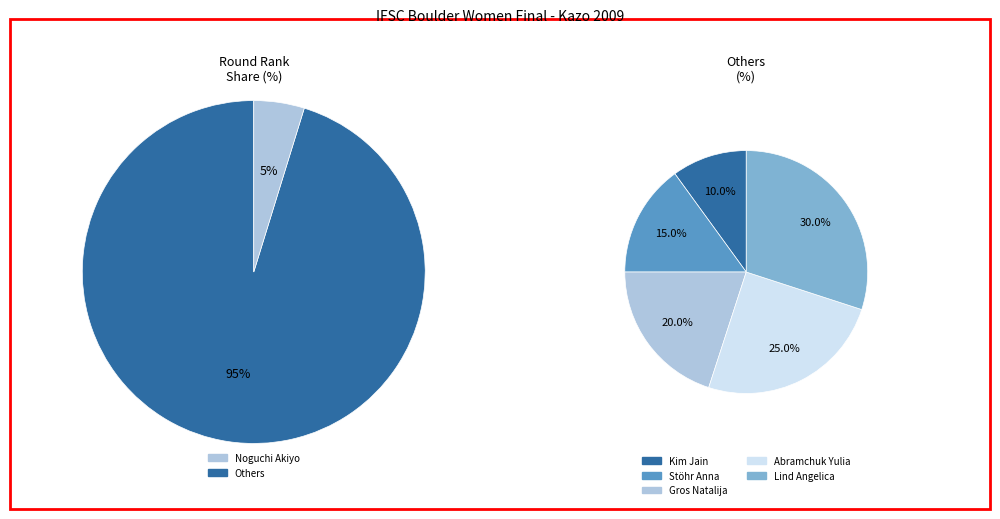

Combined, do Abramchuk Yulia and Noguchi Akiyo account for over 50%?

No